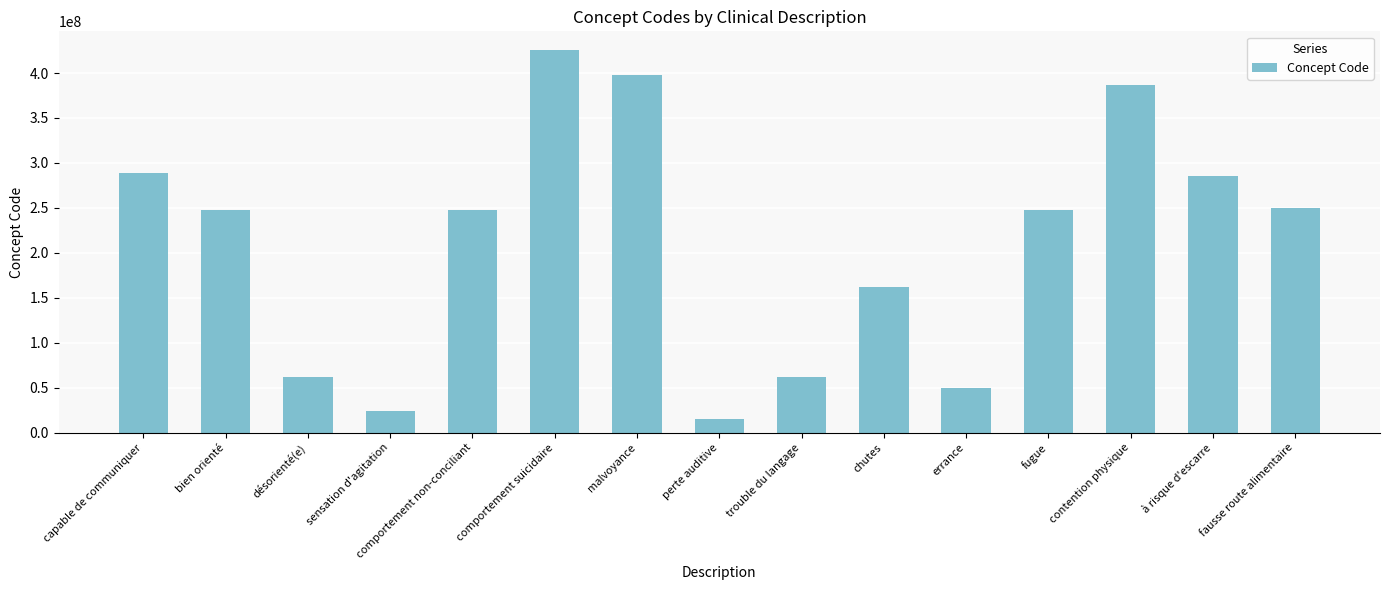

What is the average value?

210166336